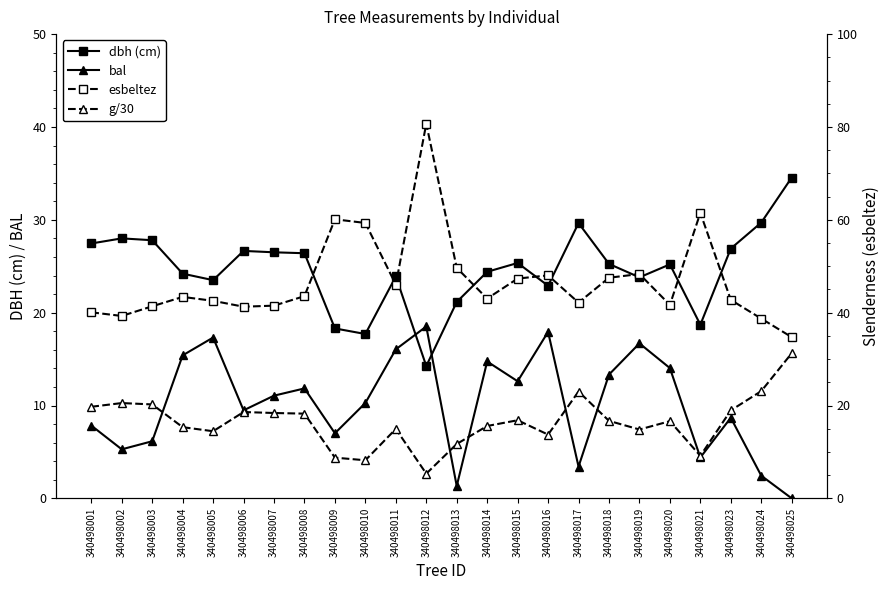

What is the value of the bal point at the 5th from the left?

17.3